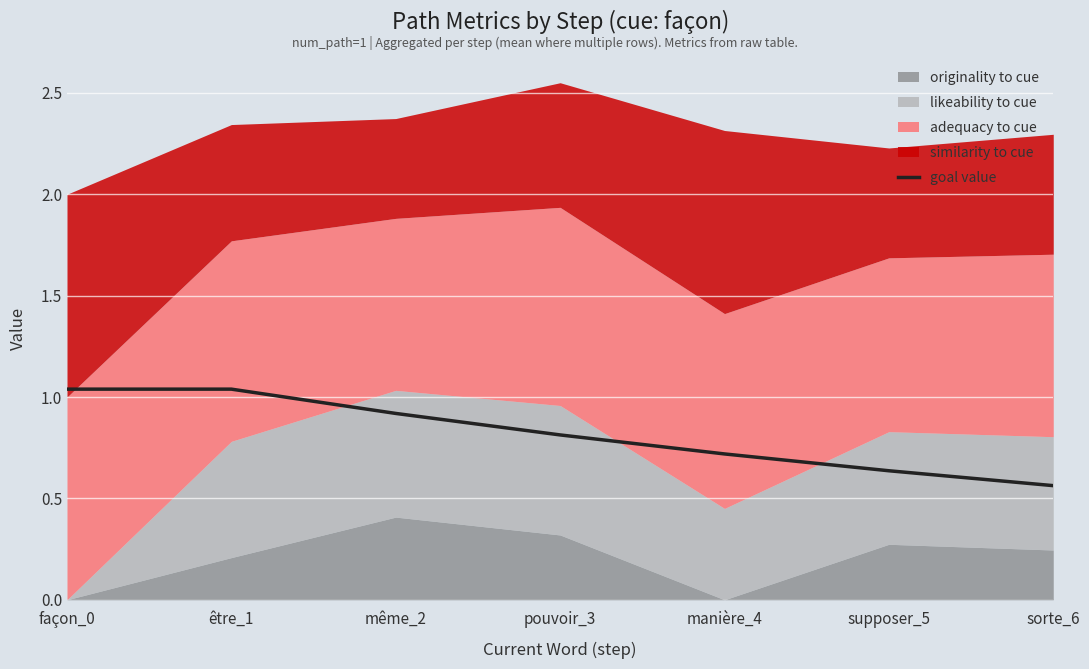

Reading left to right, transcribe all the data shown in this chart.

façon_0=1.0	être_1=1.0	même_2=0.9	pouvoir_3=0.8	manière_4=0.7	supposer_5=0.6	sorte_6=0.6